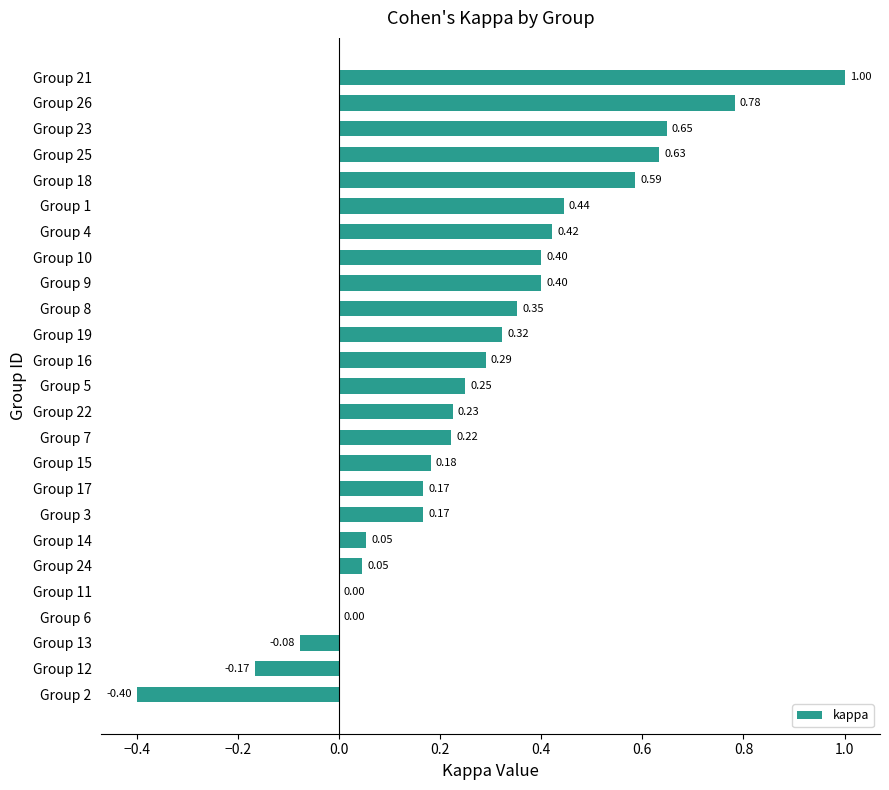

Between Group 11 and Group 13, which is larger?

Group 11